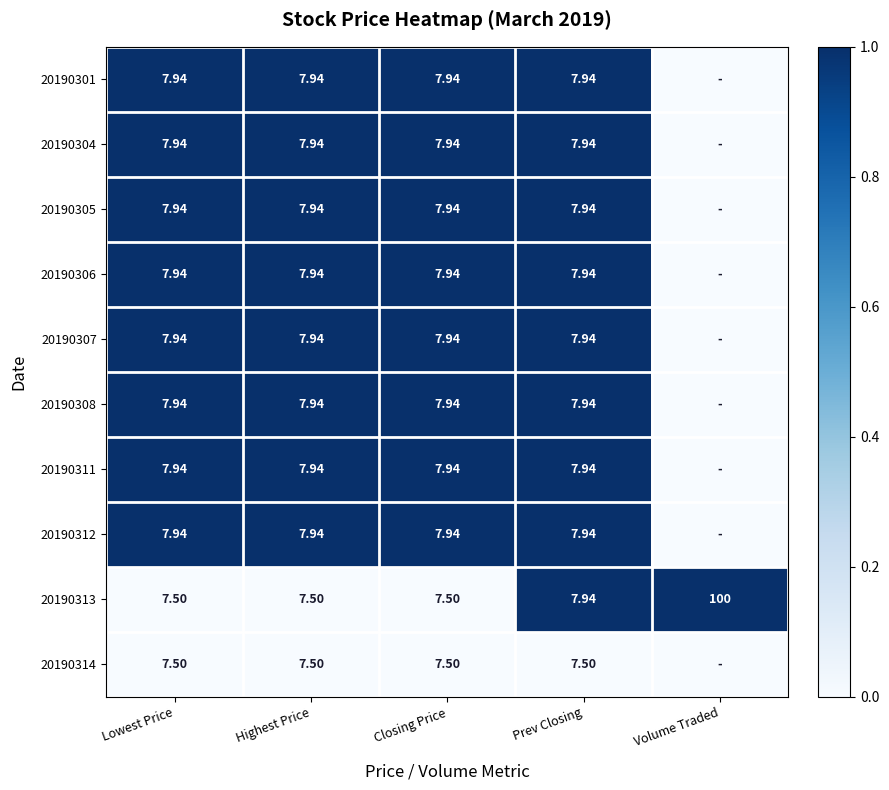

Which category has the highest value in the 20190305 series?

Lowest Price